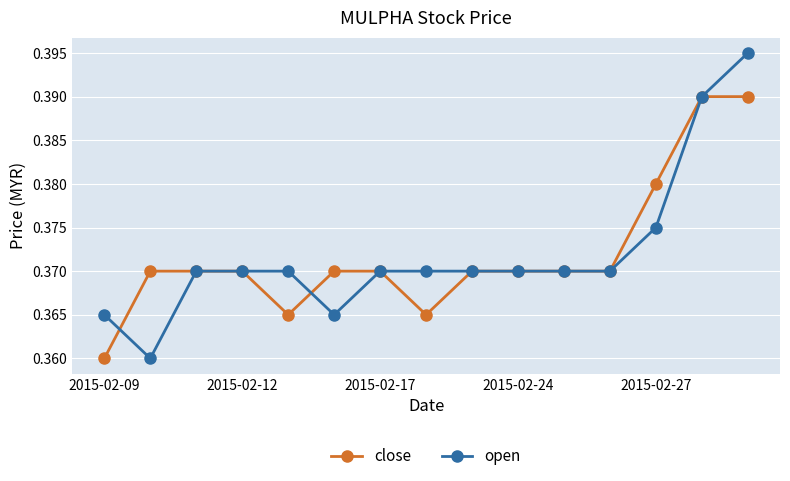

Rank the series by their maximum value, from highest to lowest.

open, close